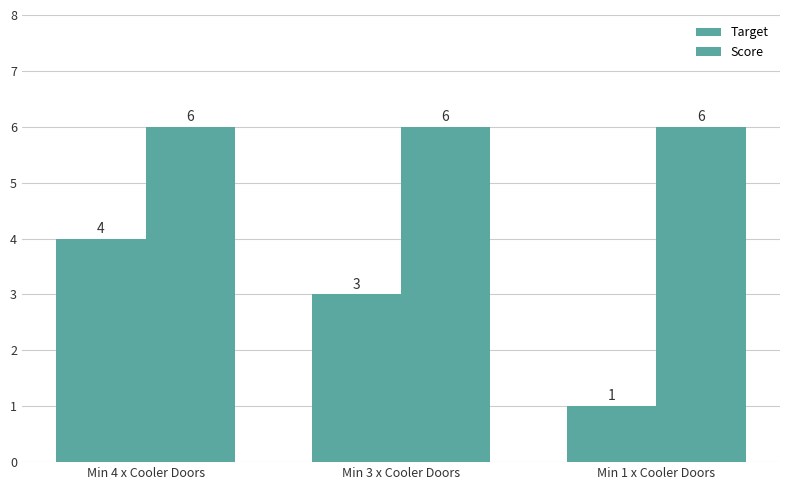

The value of Score at Min 1 x Cooler Doors is 8. True or false?

False